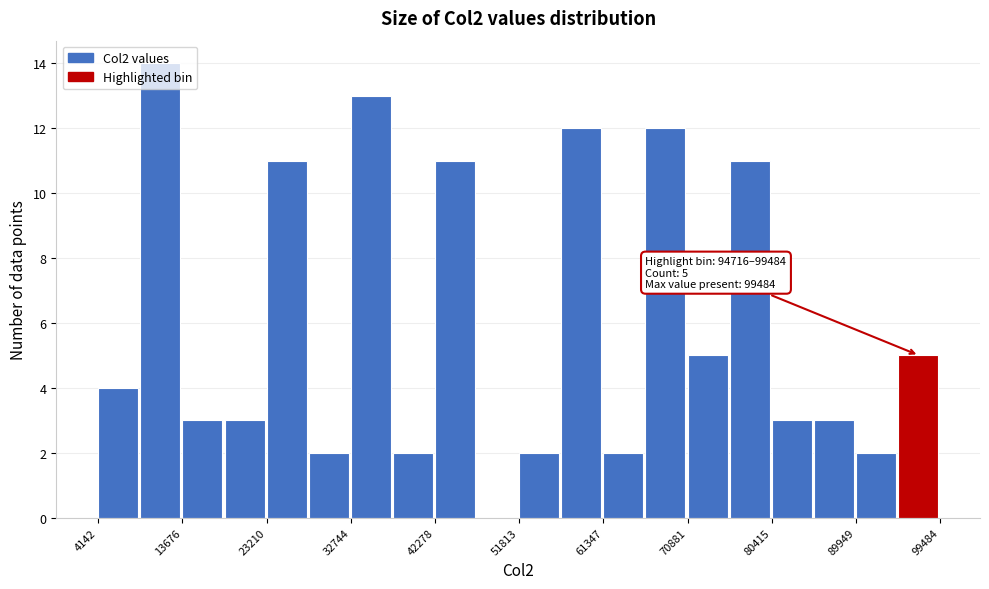

Which range on the x-axis has the tallest bar?

9000 to 14000